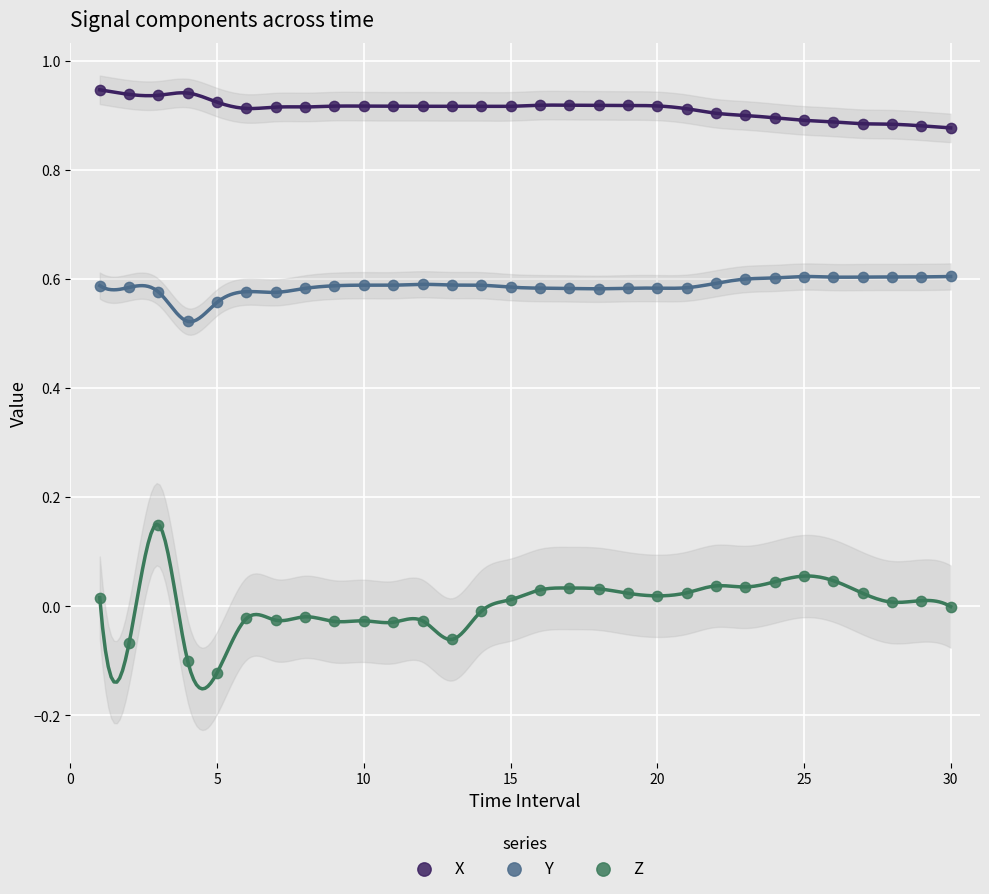

Which series contains the highest Y value?

X